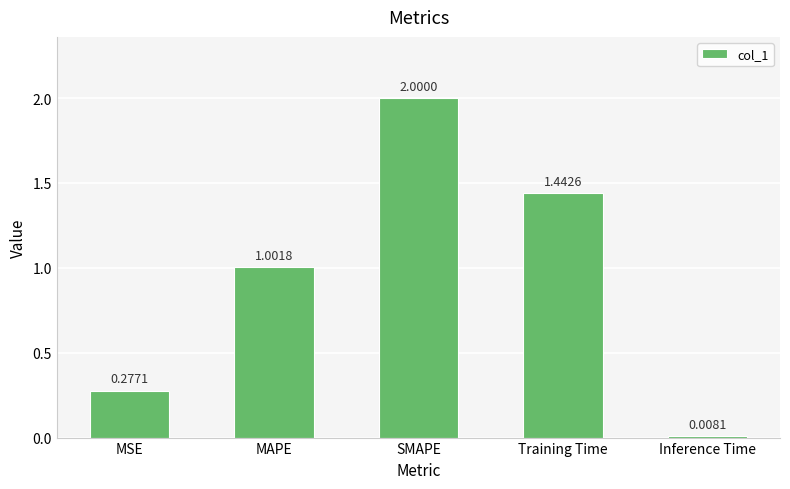

How many bars are there in total?

5